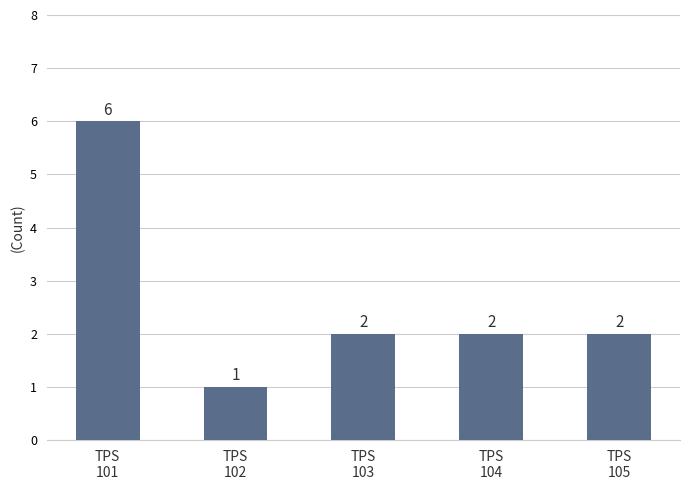

Is it true that the value at TPS
101 is 6?

True